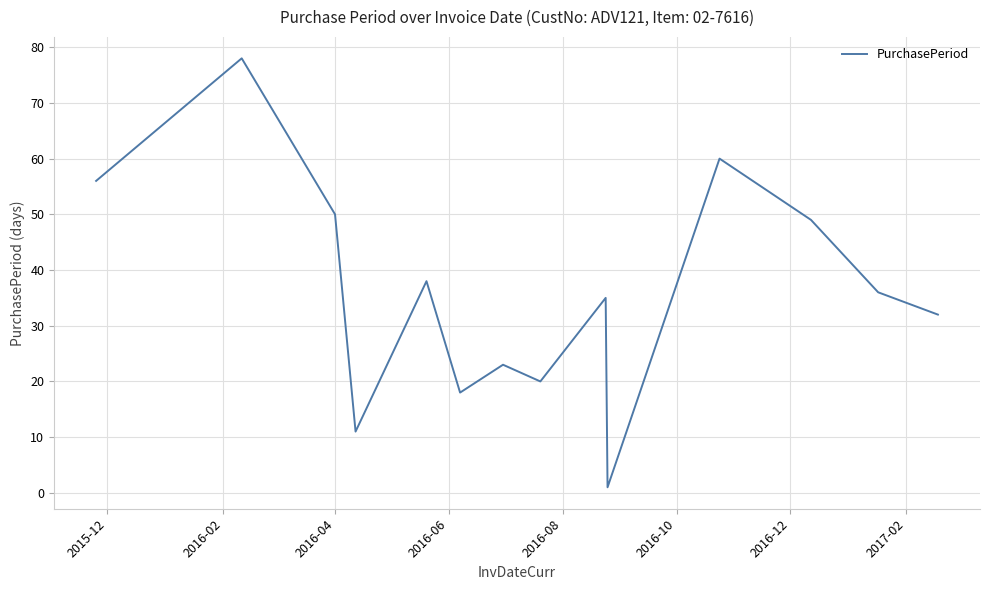

What is the difference between the maximum and minimum values?

77